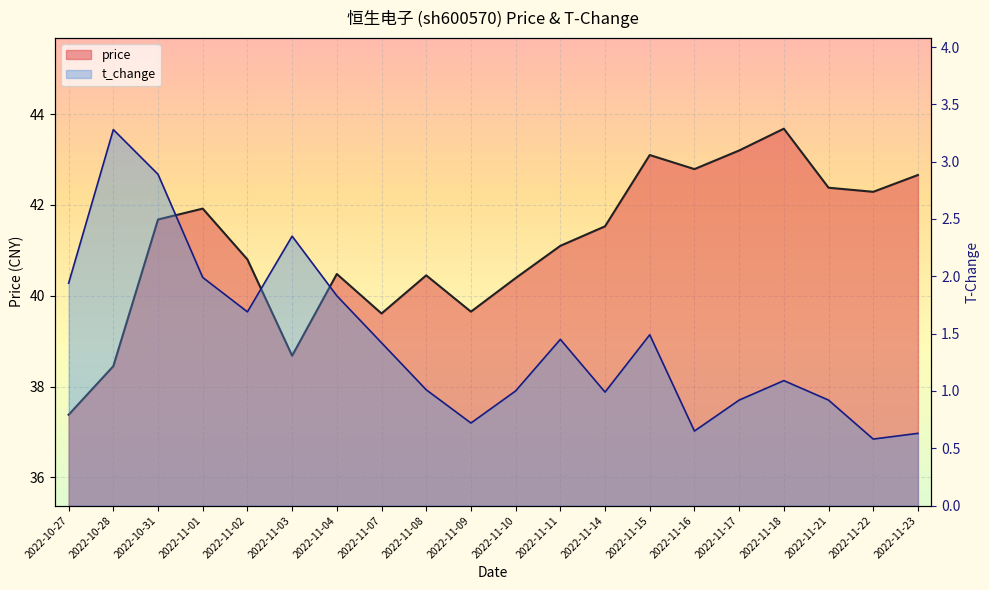

At which label does t_change reach its peak?

2022-10-28